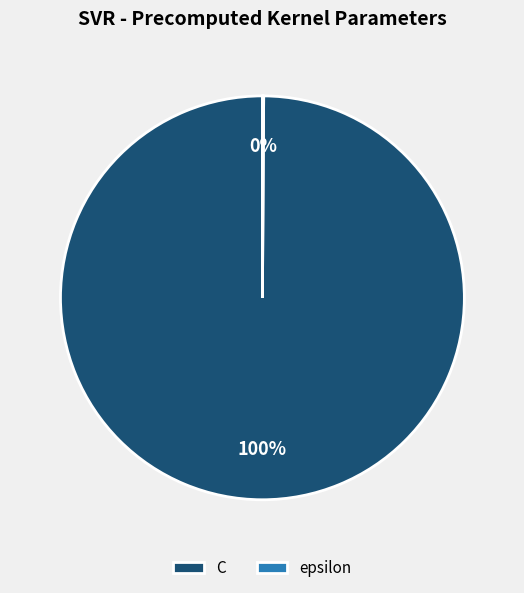

Is it true that C is 100% of the pie?

True